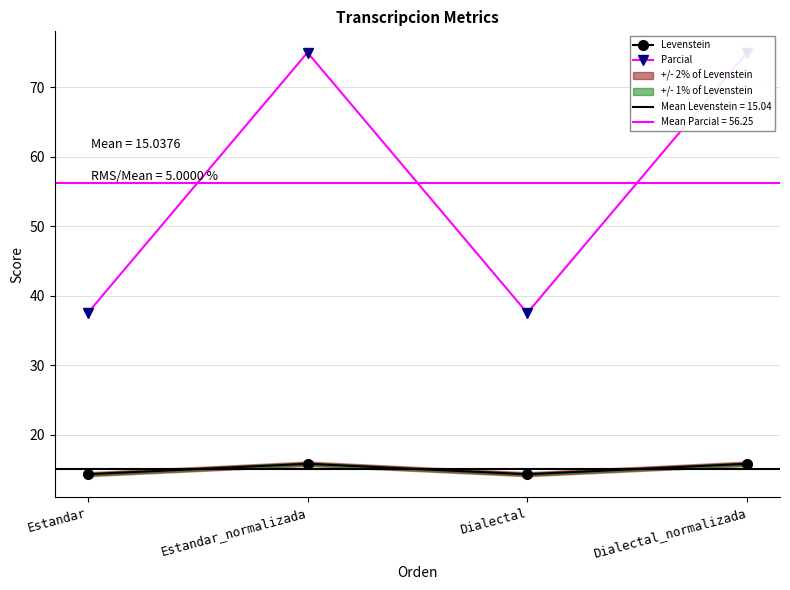

In Parcial, how many points are higher than both neighbors (excluding endpoints)?

1